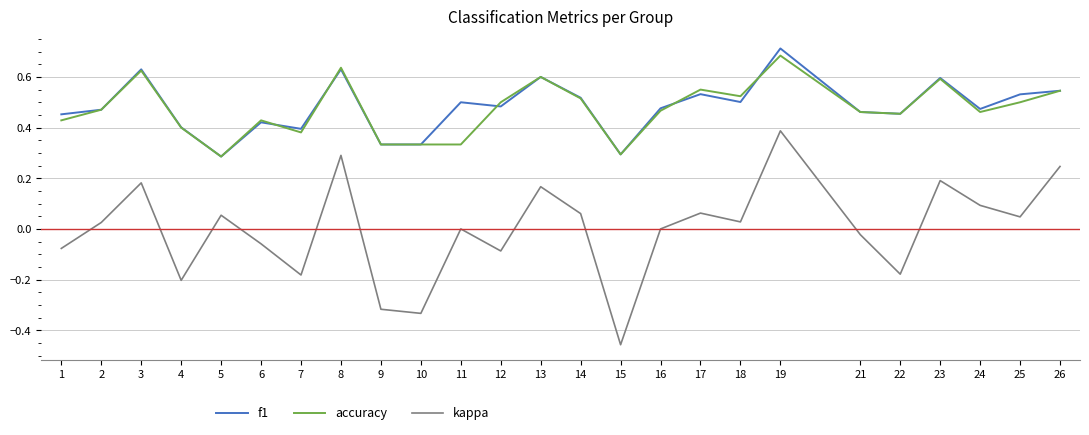

Between 4 and 23, which series saw the biggest shift?

kappa